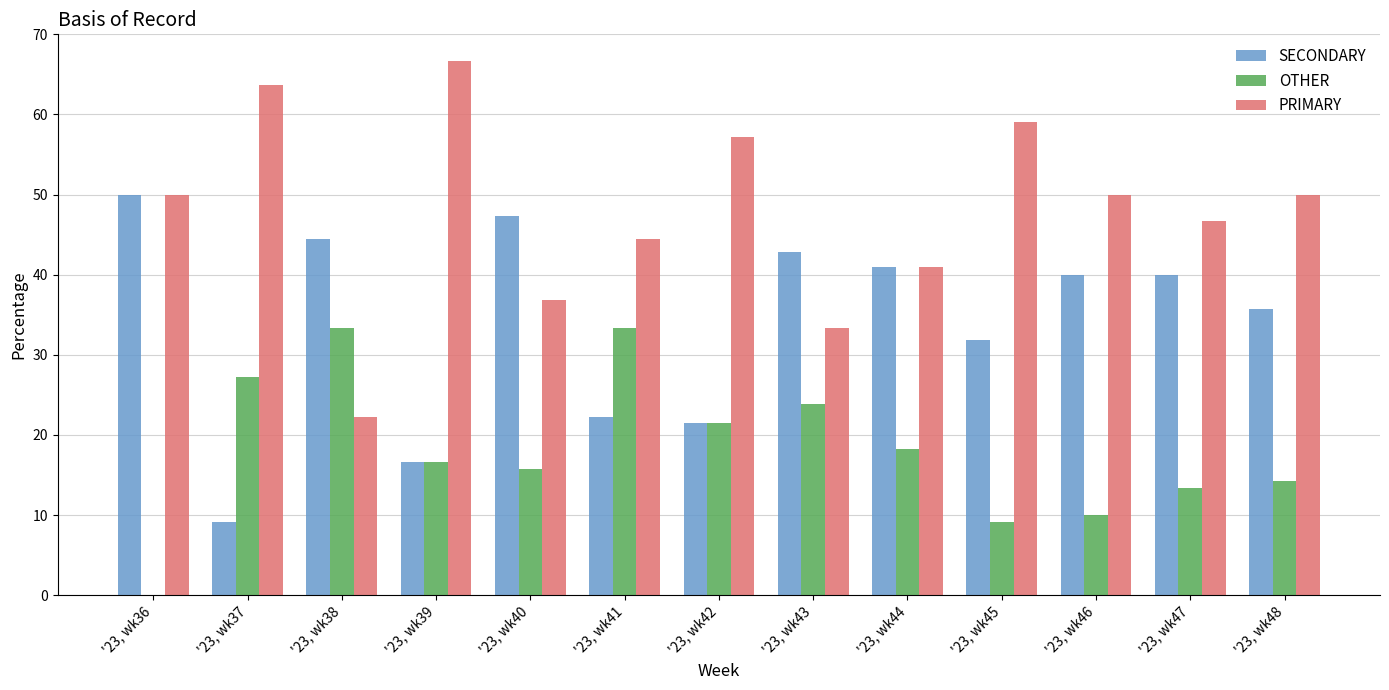

What is the sum of the SECONDARY values at '23, wk46 and '23, wk42?

61.4